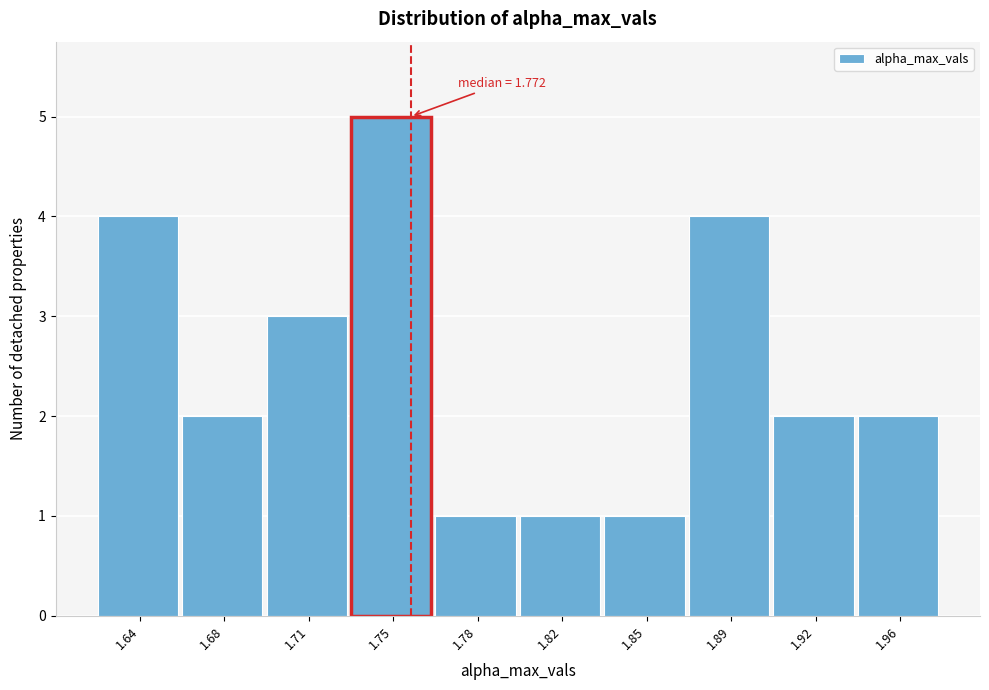

Reading right to left, transcribe all the data shown in this chart.

1.96=2	1.92=2	1.89=4	1.85=1	1.82=1	1.78=1	1.75=5	1.71=3	1.68=2	1.64=4